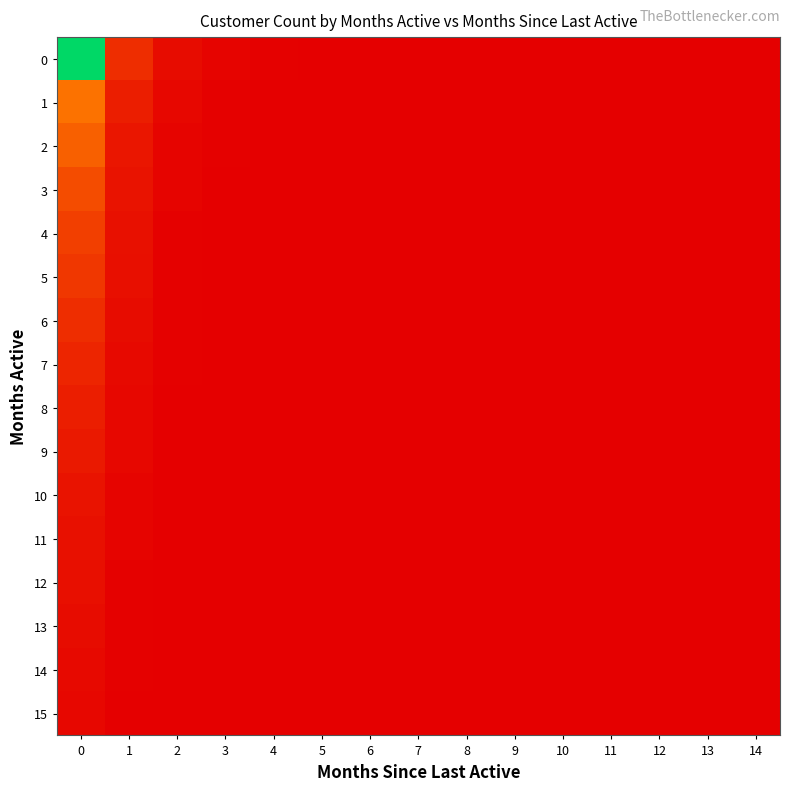

Reading left to right, list all the values displayed in this chart.

0: 0=150	1=18	2=5	3=2	4=1	5=0	6=0	7=0	8=0	9=0	10=0	11=0	12=0	13=0	14=0
1: 0=45	1=12	2=3	3=1	4=0	5=0	6=0	7=0	8=0	9=0	10=0	11=0	12=0	13=0	14=0
2: 0=38	1=9	2=2	3=1	4=0	5=0	6=0	7=0	8=0	9=0	10=0	11=0	12=0	13=0	14=0
3: 0=30	1=8	2=2	3=0	4=0	5=0	6=0	7=0	8=0	9=0	10=0	11=0	12=0	13=0	14=0
4: 0=25	1=7	2=1	3=0	4=0	5=0	6=0	7=0	8=0	9=0	10=0	11=0	12=0	13=0	14=0
5: 0=22	1=6	2=1	3=0	4=0	5=0	6=0	7=0	8=0	9=0	10=0	11=0	12=0	13=0	14=0
6: 0=18	1=5	2=1	3=0	4=0	5=0	6=0	7=0	8=0	9=0	10=0	11=0	12=0	13=0	14=0
7: 0=15	1=4	2=1	3=0	4=0	5=0	6=0	7=0	8=0	9=0	10=0	11=0	12=0	13=0	14=0
8: 0=12	1=3	2=0	3=0	4=0	5=0	6=0	7=0	8=0	9=0	10=0	11=0	12=0	13=0	14=0
9: 0=10	1=3	2=0	3=0	4=0	5=0	6=0	7=0	8=0	9=0	10=0	11=0	12=0	13=0	14=0
10: 0=8	1=2	2=0	3=0	4=0	5=0	6=0	7=0	8=0	9=0	10=0	11=0	12=0	13=0	14=0
11: 0=7	1=2	2=0	3=0	4=0	5=0	6=0	7=0	8=0	9=0	10=0	11=0	12=0	13=0	14=0
12: 0=6	1=1	2=0	3=0	4=0	5=0	6=0	7=0	8=0	9=0	10=0	11=0	12=0	13=0	14=0
13: 0=5	1=1	2=0	3=0	4=0	5=0	6=0	7=0	8=0	9=0	10=0	11=0	12=0	13=0	14=0
14: 0=4	1=1	2=0	3=0	4=0	5=0	6=0	7=0	8=0	9=0	10=0	11=0	12=0	13=0	14=0
15: 0=3	1=0	2=0	3=0	4=0	5=0	6=0	7=0	8=0	9=0	10=0	11=0	12=0	13=0	14=0